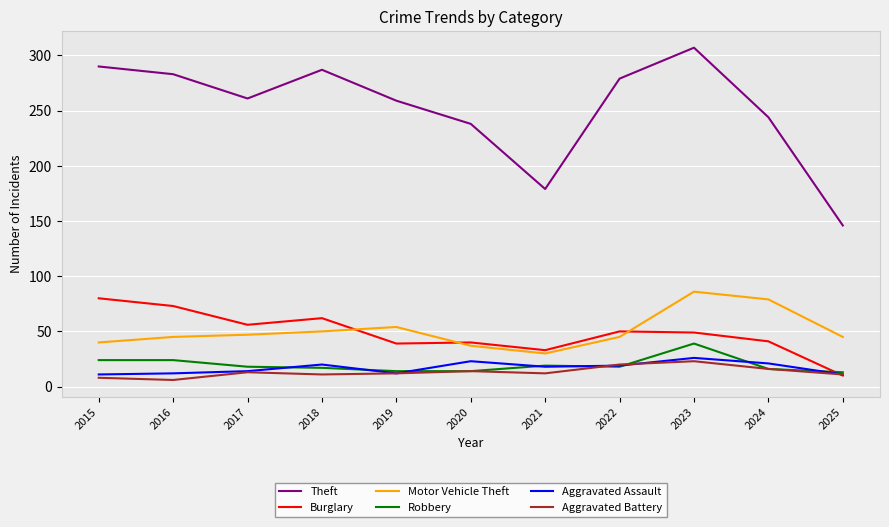

How many distinct data groups are displayed?

6